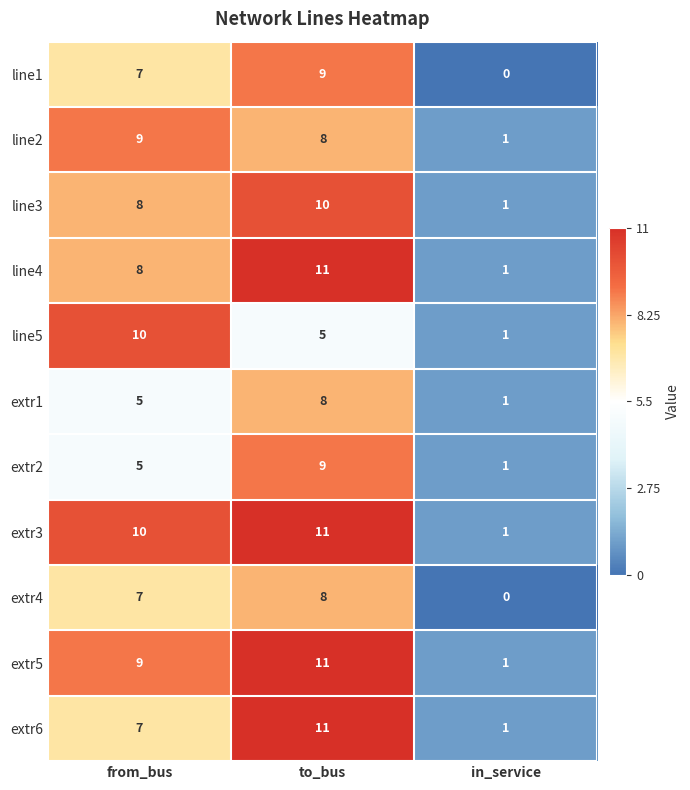

What is the sum of all extr2 values?

15